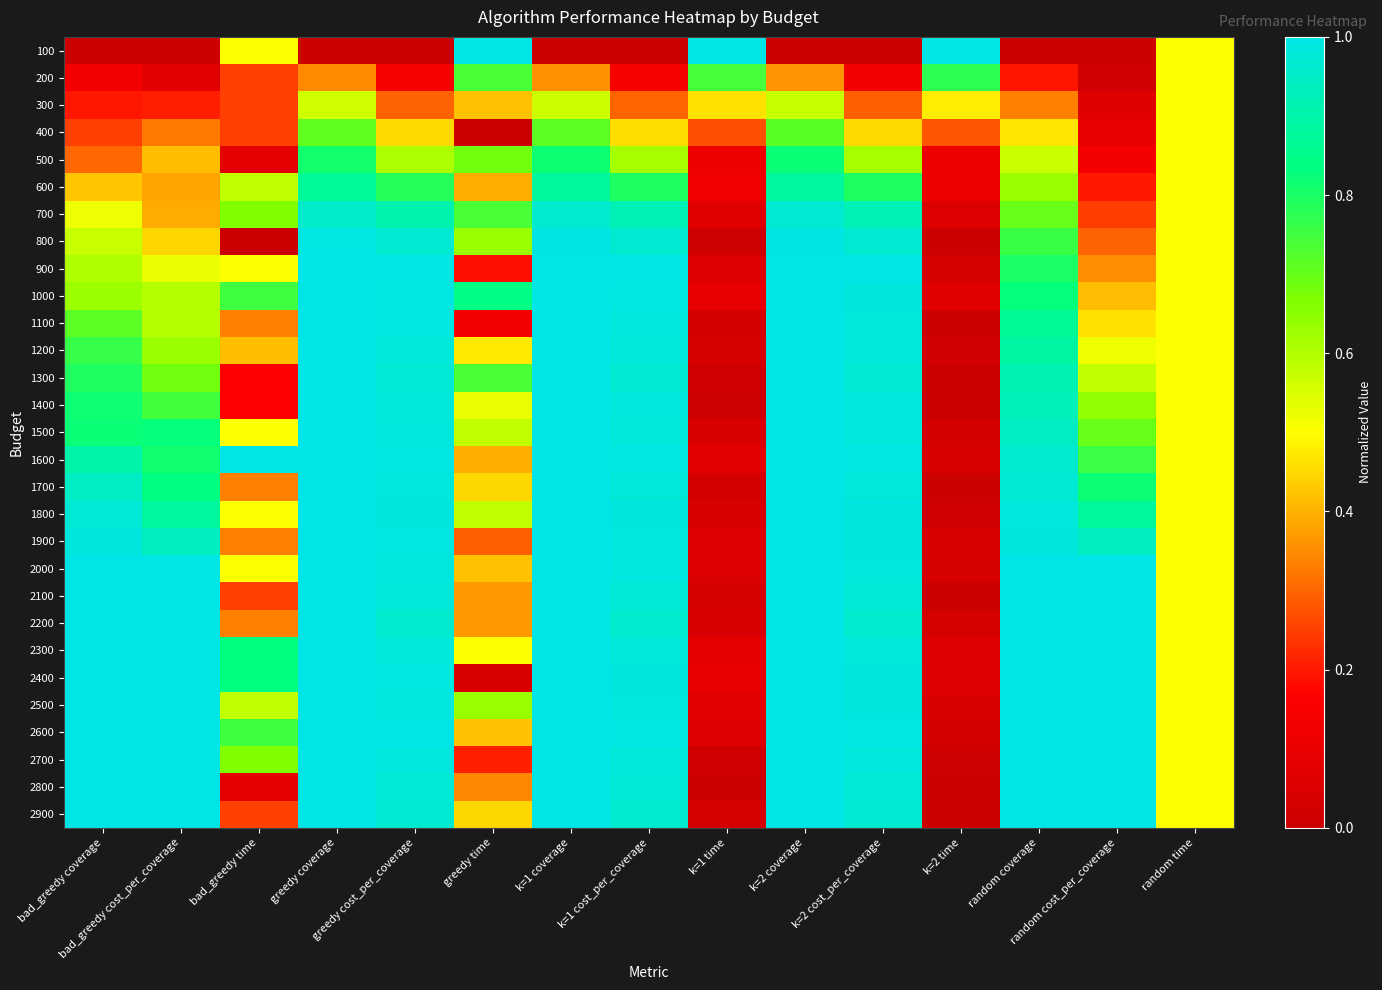

What is the maximum value shown in the chart?

1.0